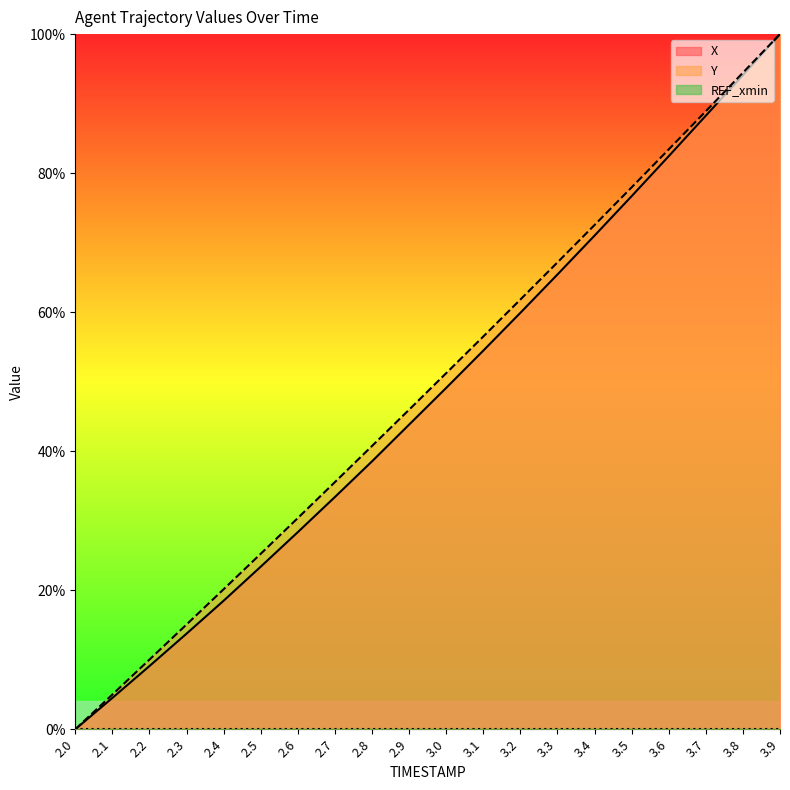

Does the chart display data point markers on the line(s)?

No